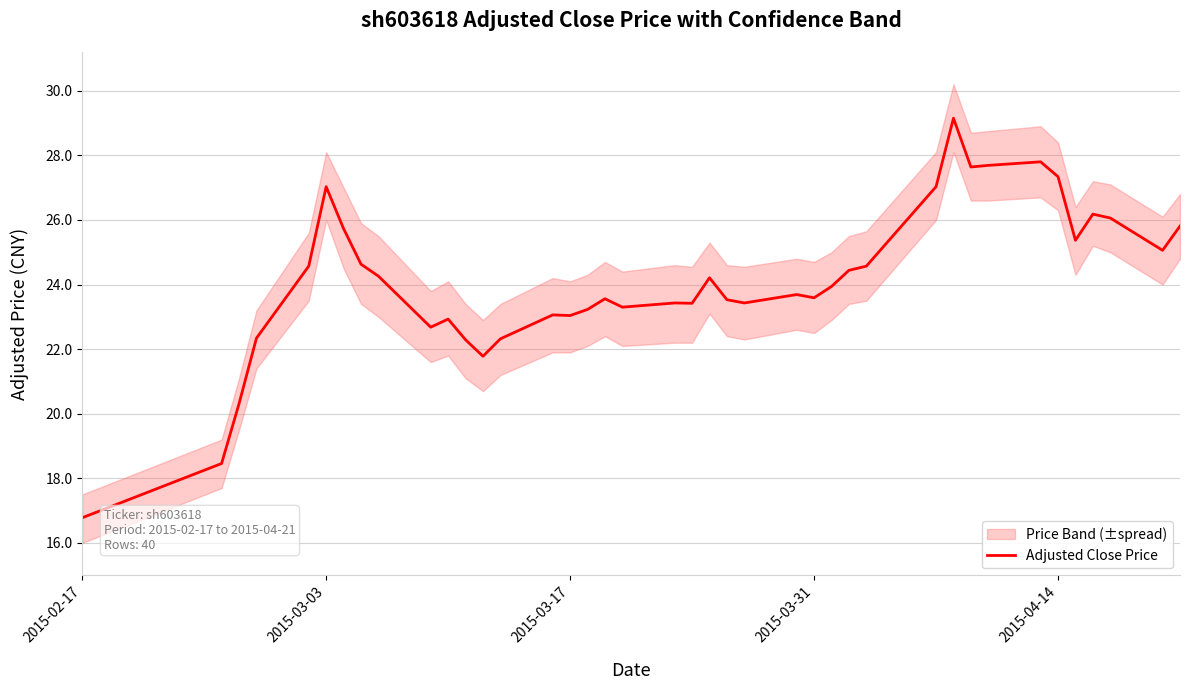

How many lines are shown in the chart?

1